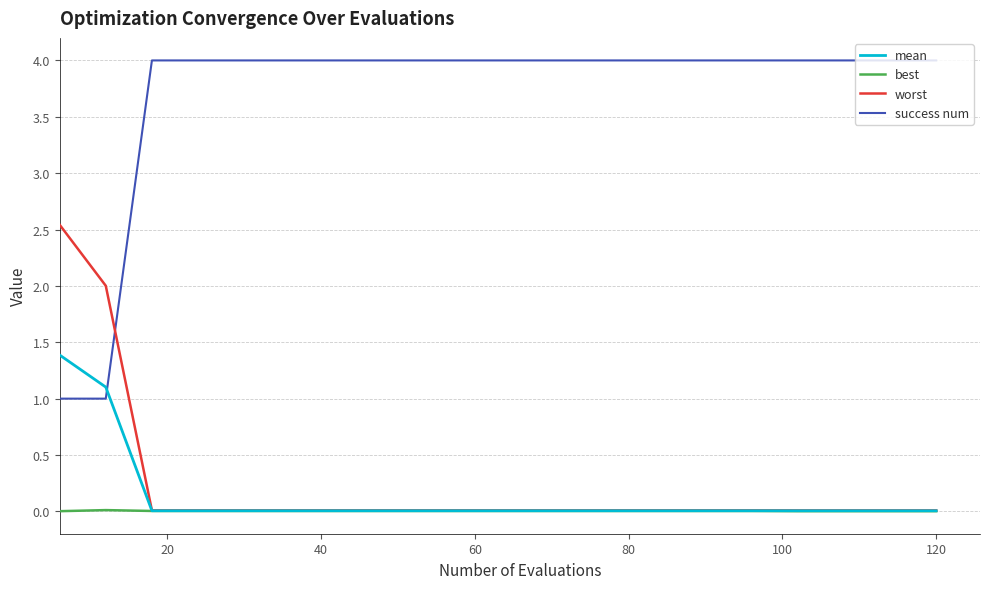

True or false: best and success num intersect in this chart.

False